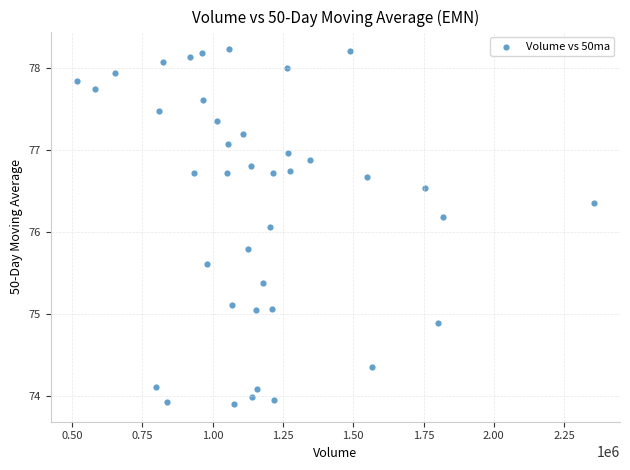

What Y value in the scatter plot is closest to 76?

76.1